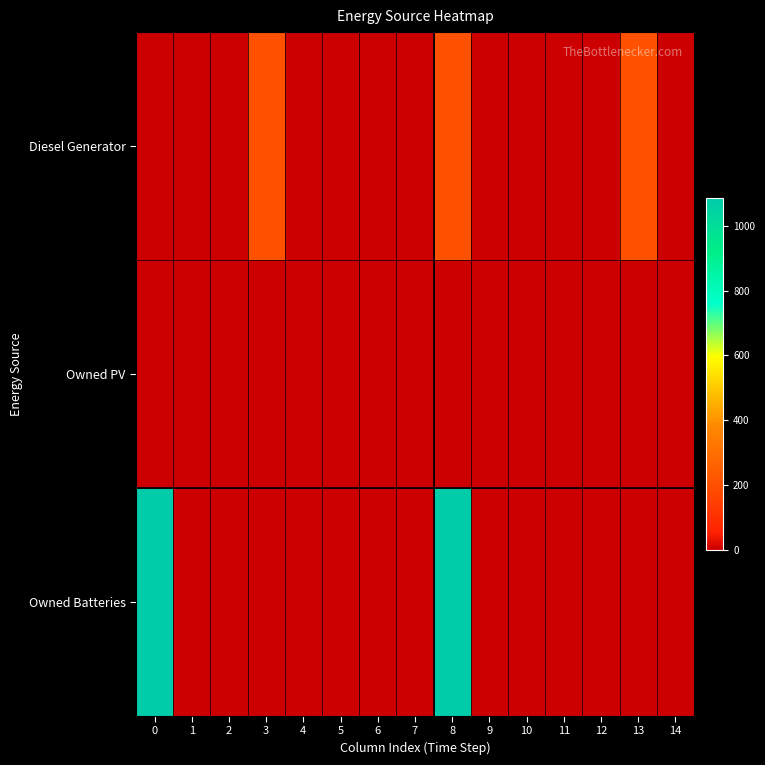

Which series has the largest range (max minus min)?

Owned Batteries